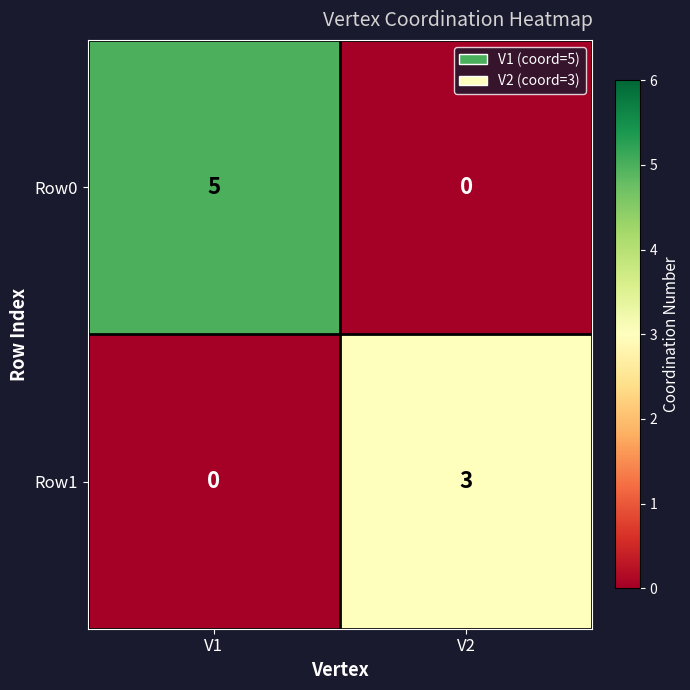

Is it true that Row0 equals 9 at V1?

False